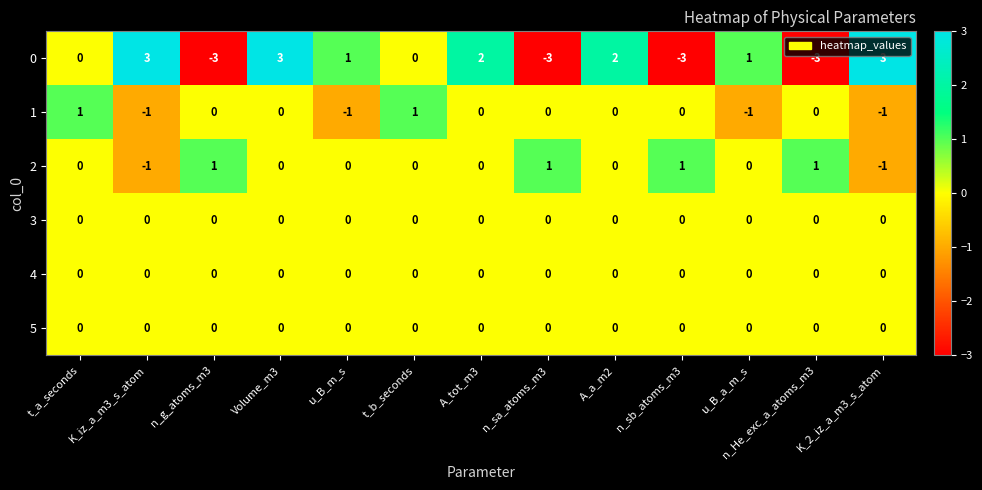

What is the sum of all 0 values?

3